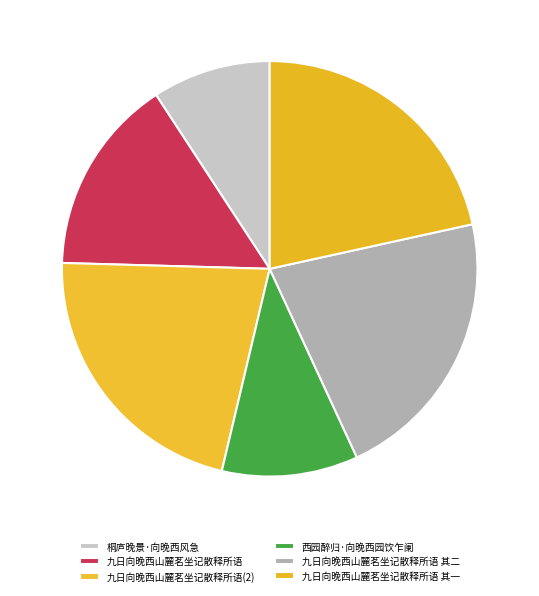

How many slices are in this pie chart?

6